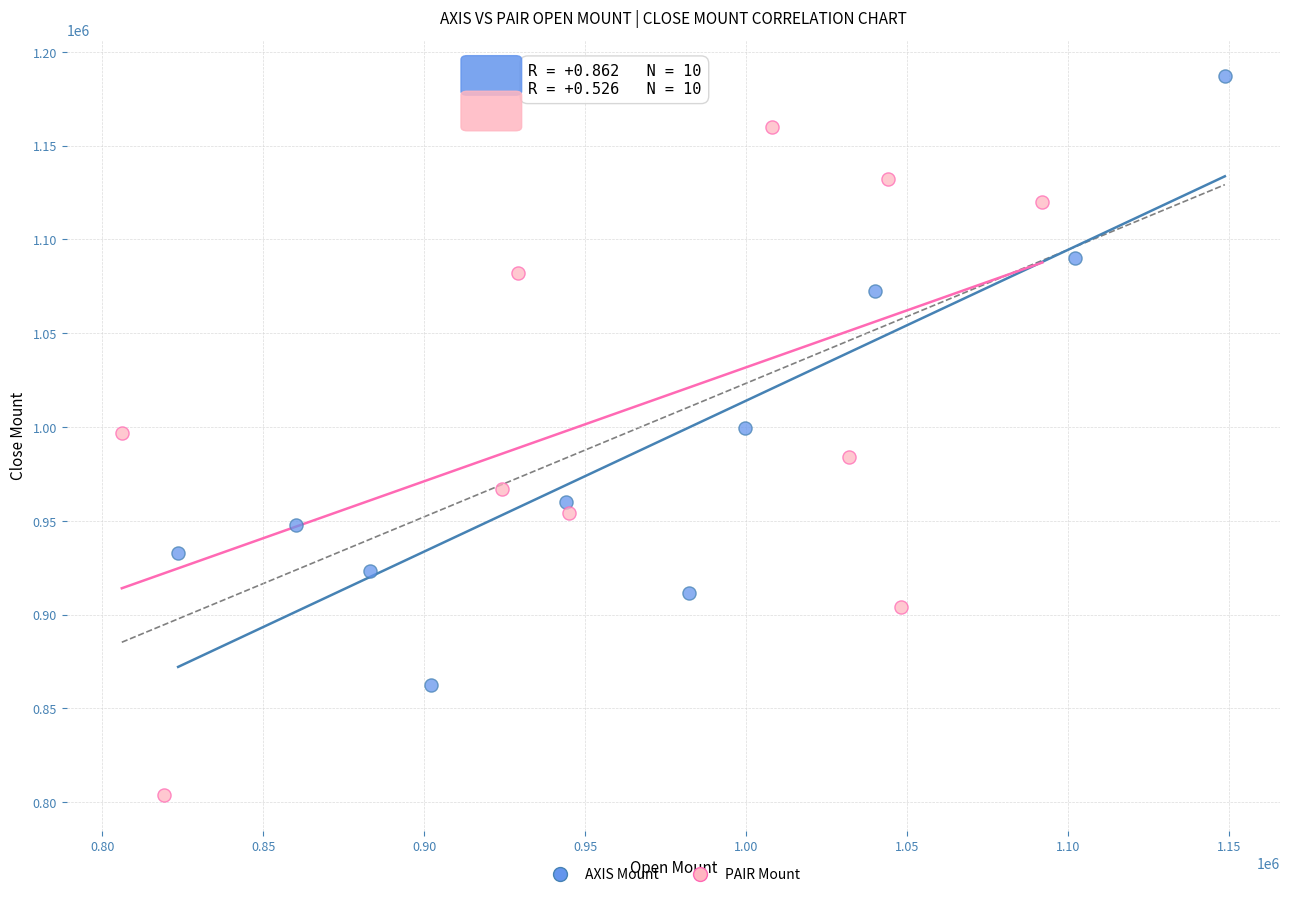

What are all the series names shown in the legend?

AXIS Mount, PAIR Mount